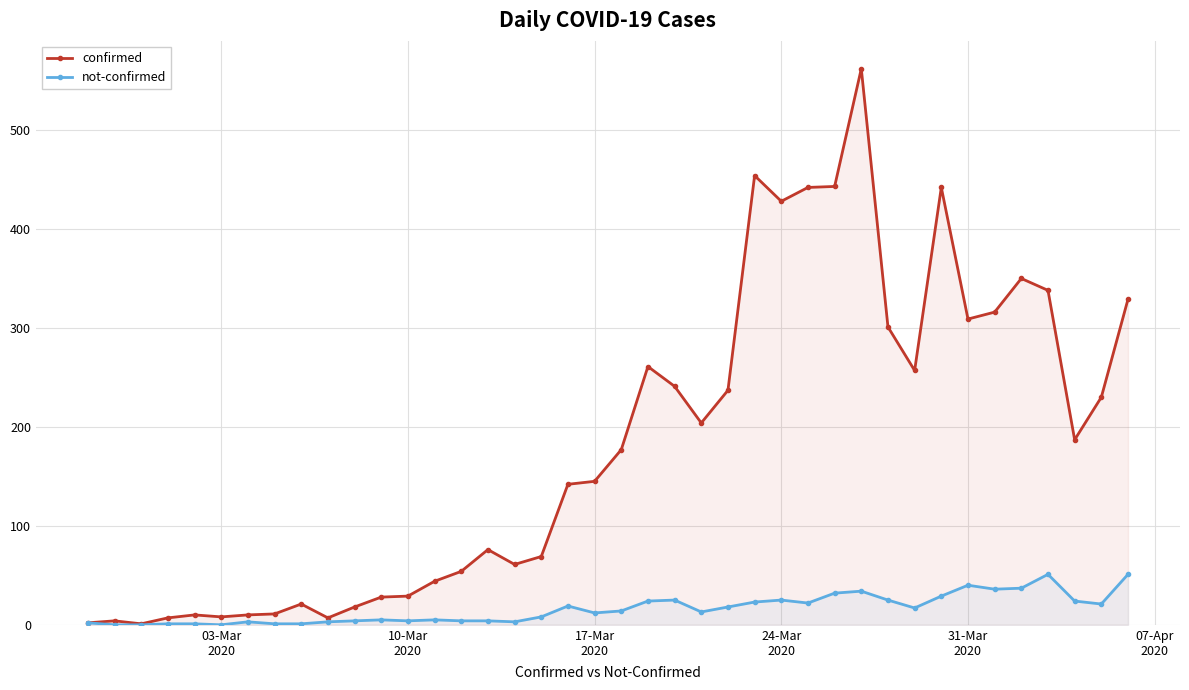

Which series has the largest range (max minus min)?

confirmed